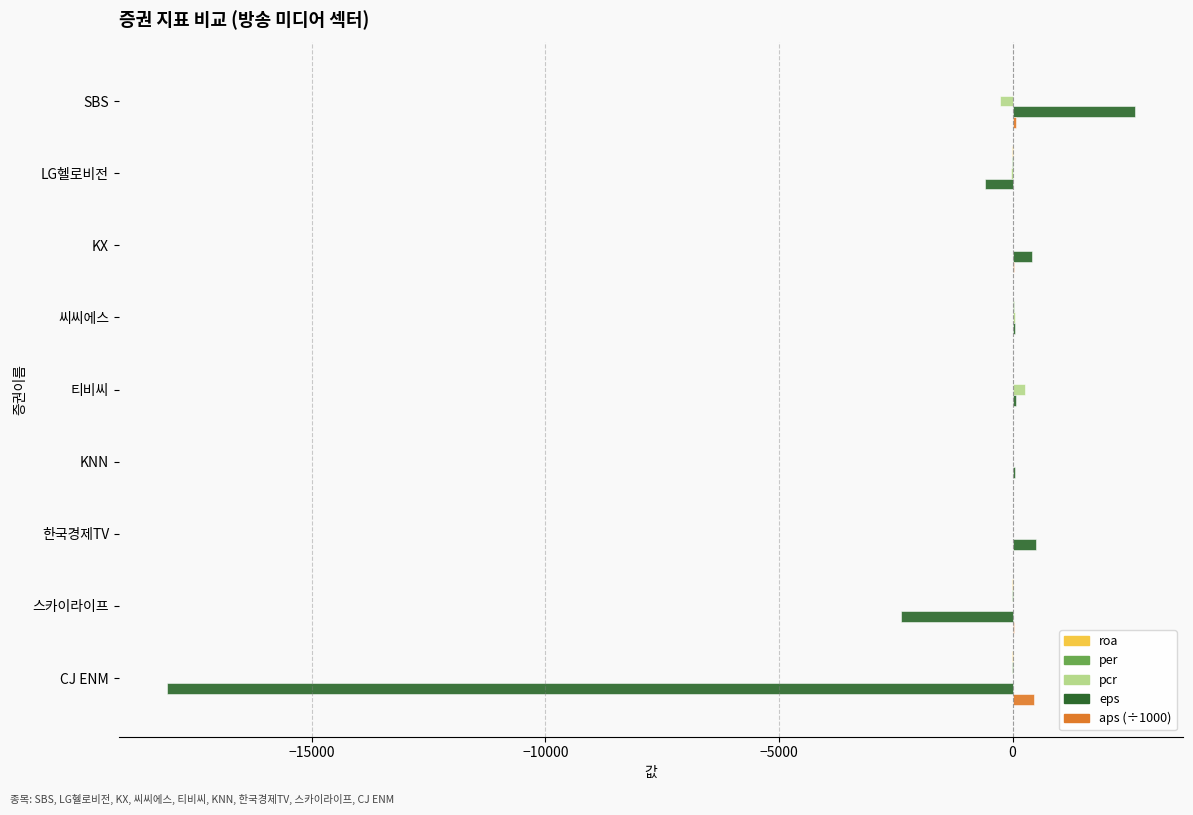

What is the maximum value for eps?

2613.0